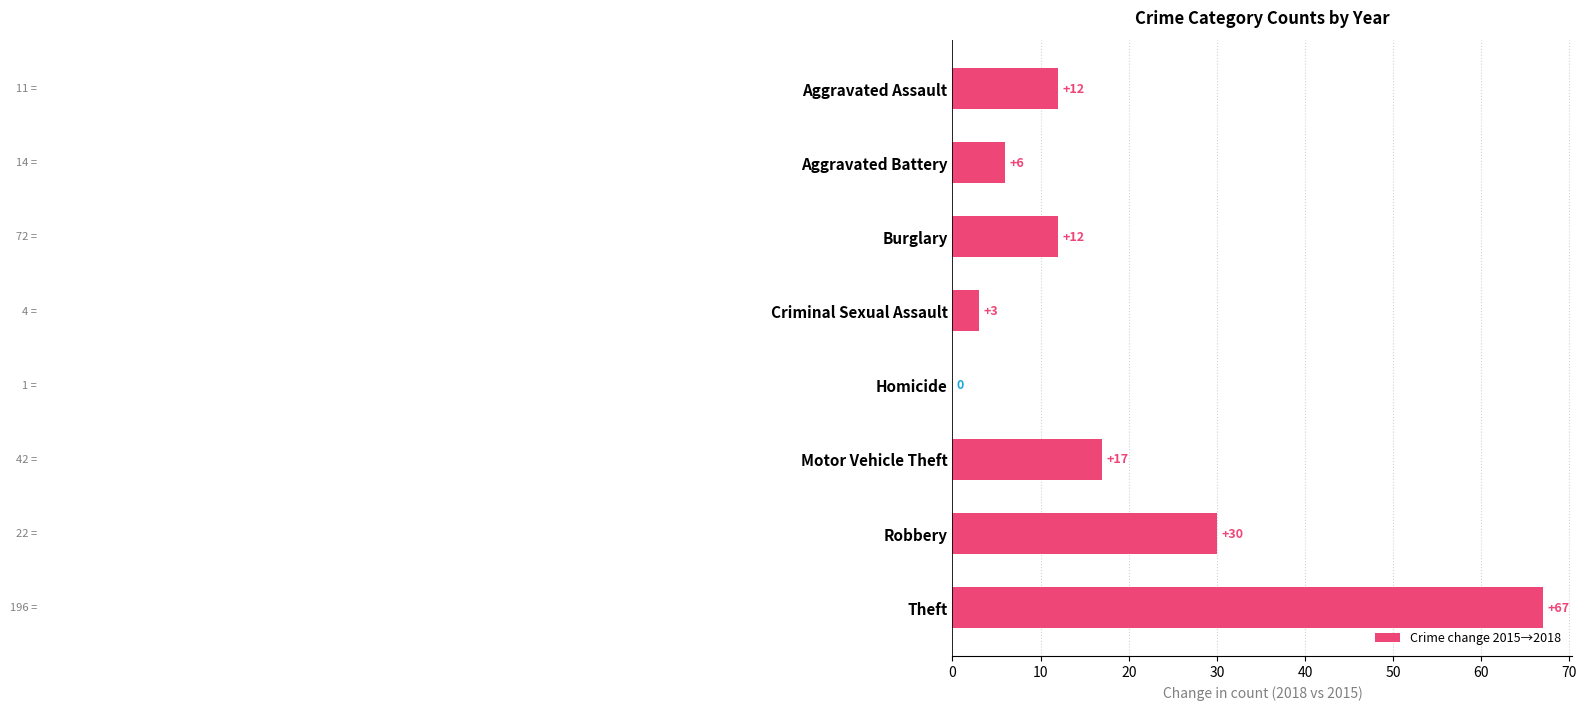

True or false: the data shows 3 at Aggravated Battery.

False